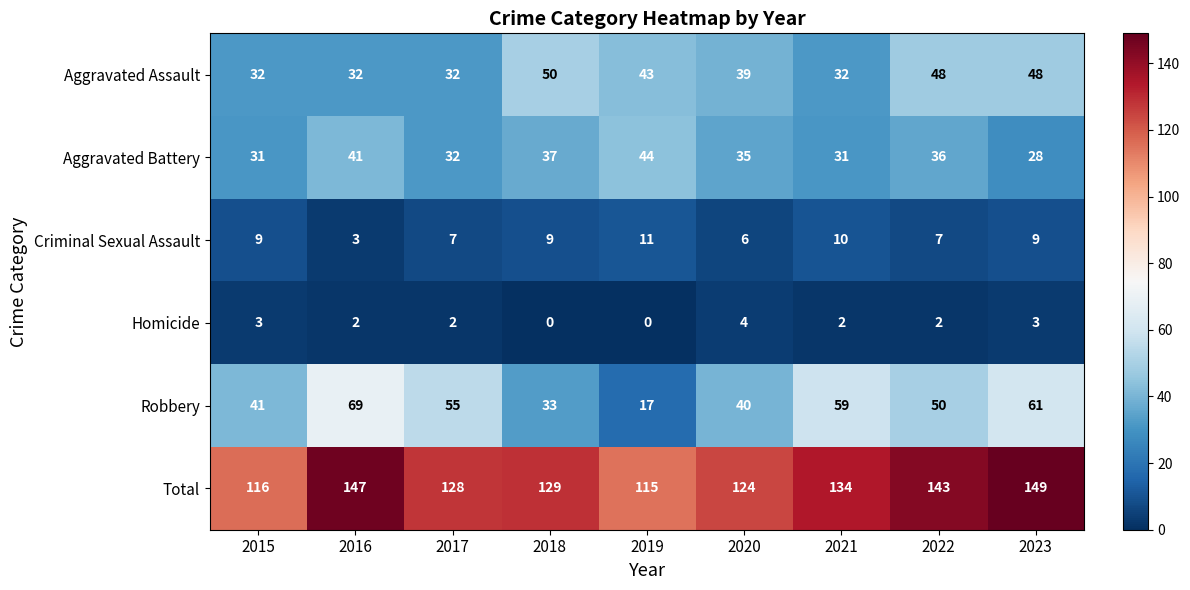

Which series changed the most between 2019 and 2021?

Robbery